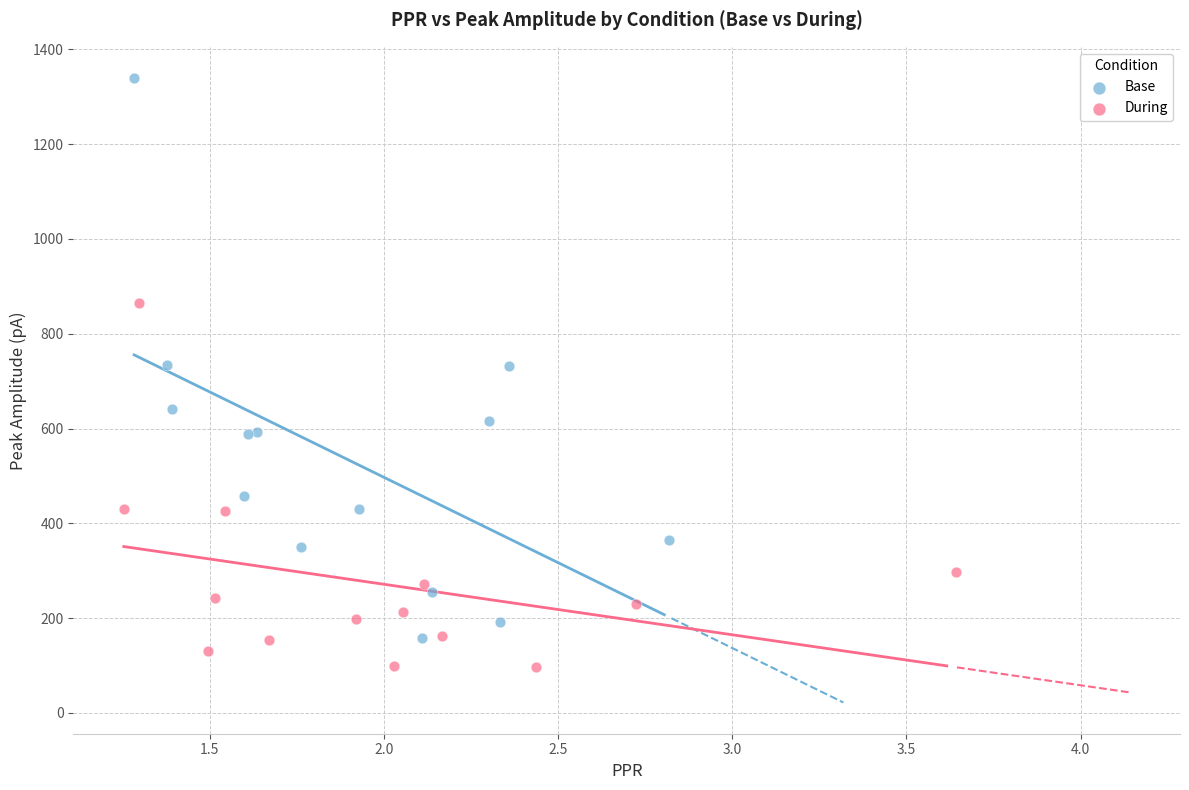

Which series has the largest Y range (max minus min)?

Base